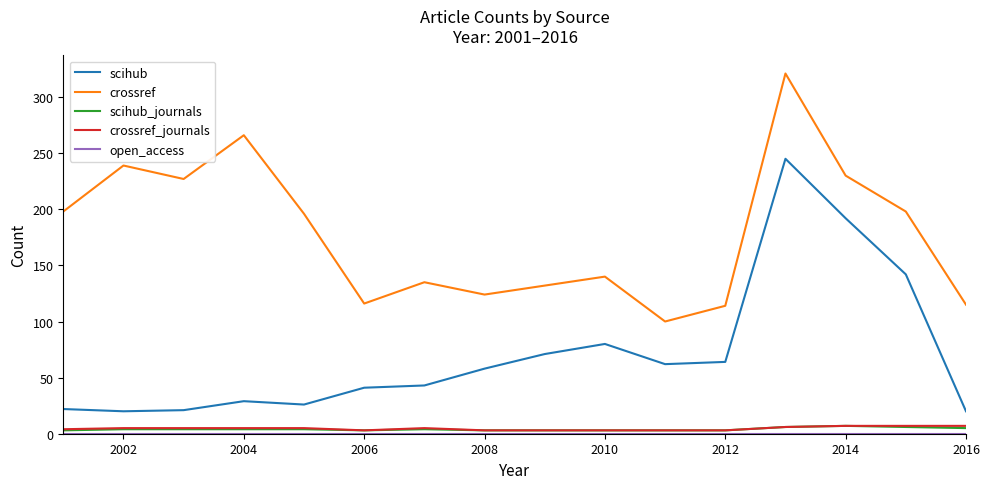

How many distinct data groups are displayed?

5